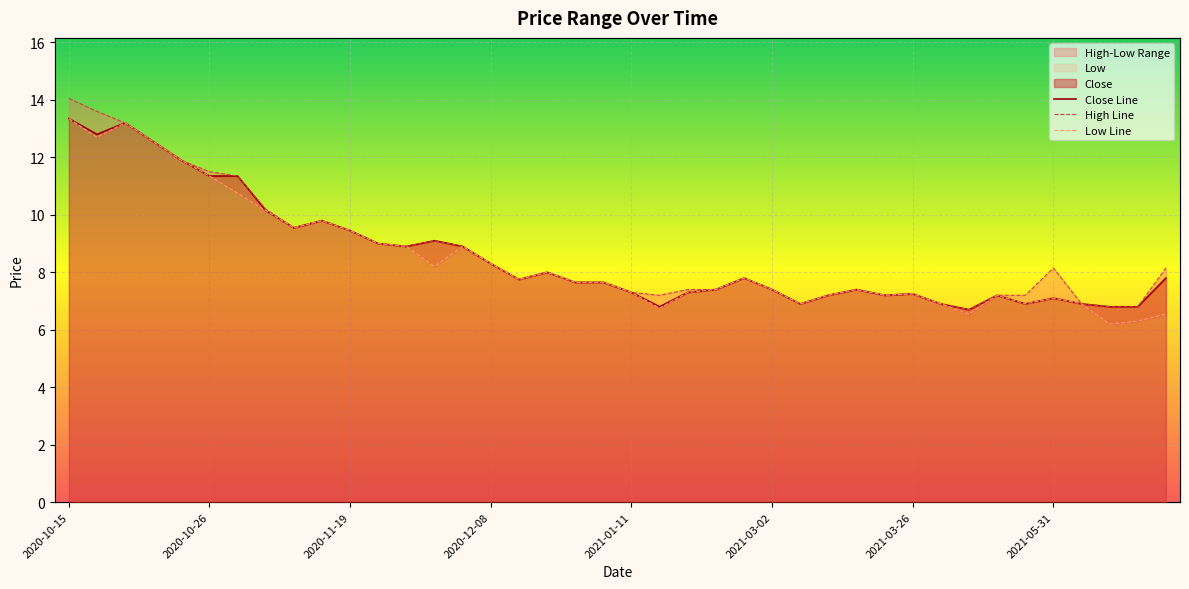

What is the label of the 28th point from the right?

2020-12-01